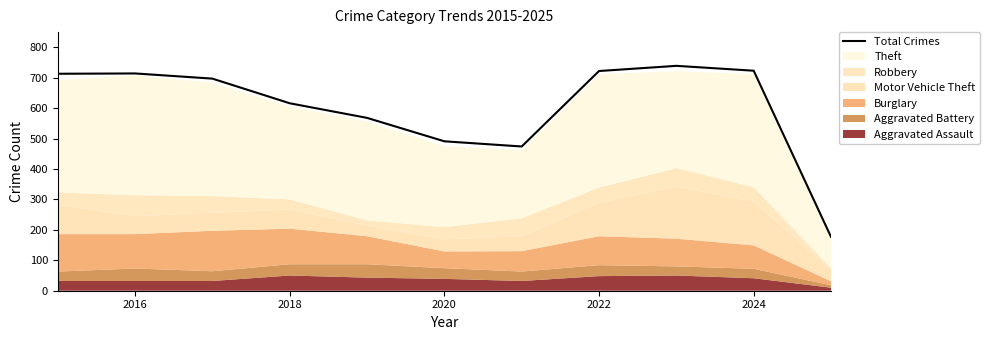

What is the lowest value of the Total Crimes series?

177